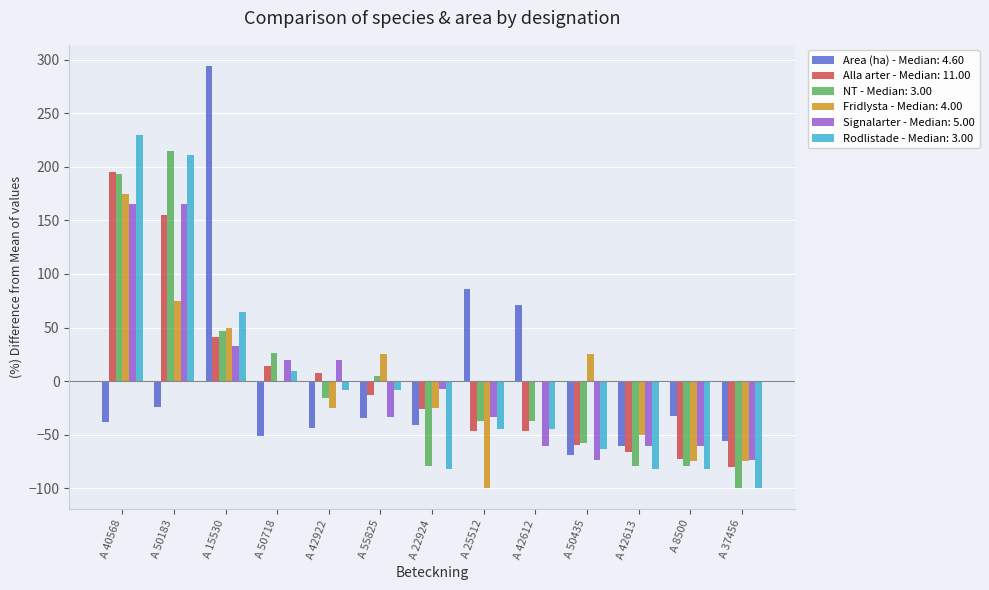

At which category is the sum across all series the highest?

A 40568